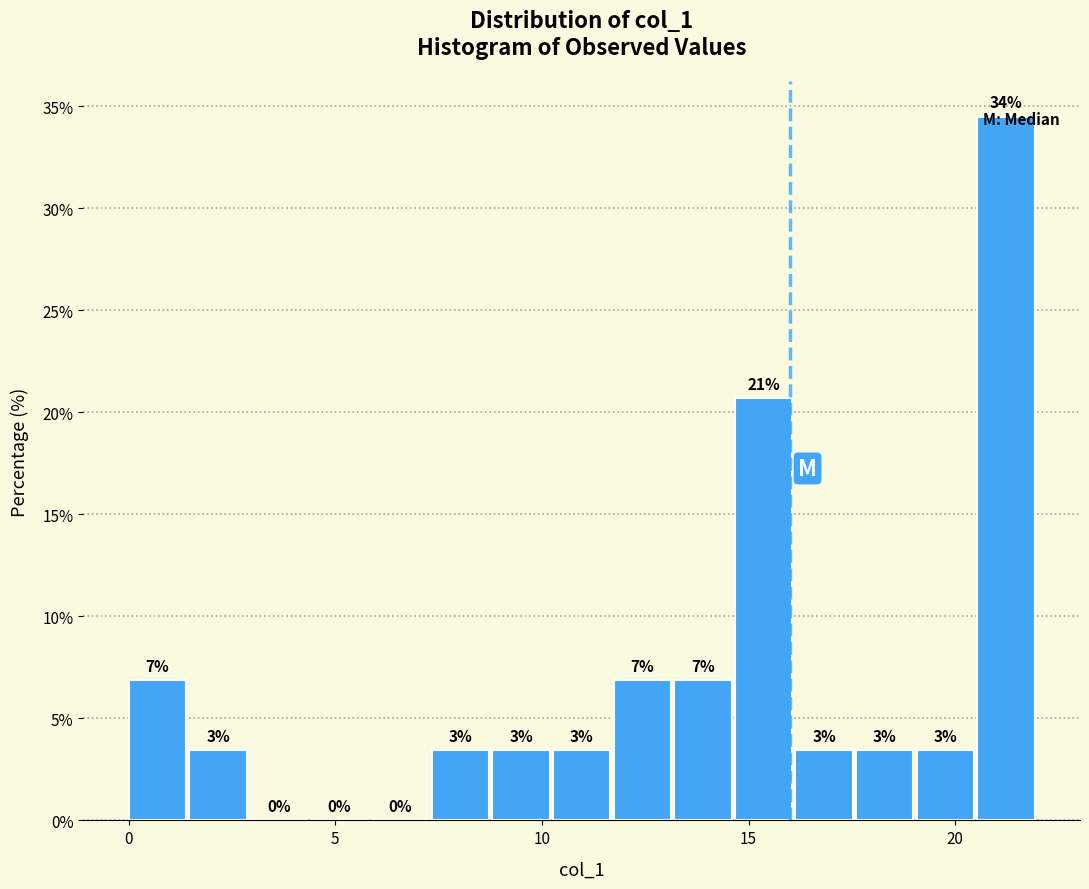

Around what value on the x-axis is the tallest bar? Give the approximate position of its centre, as read against the axis.

21.0